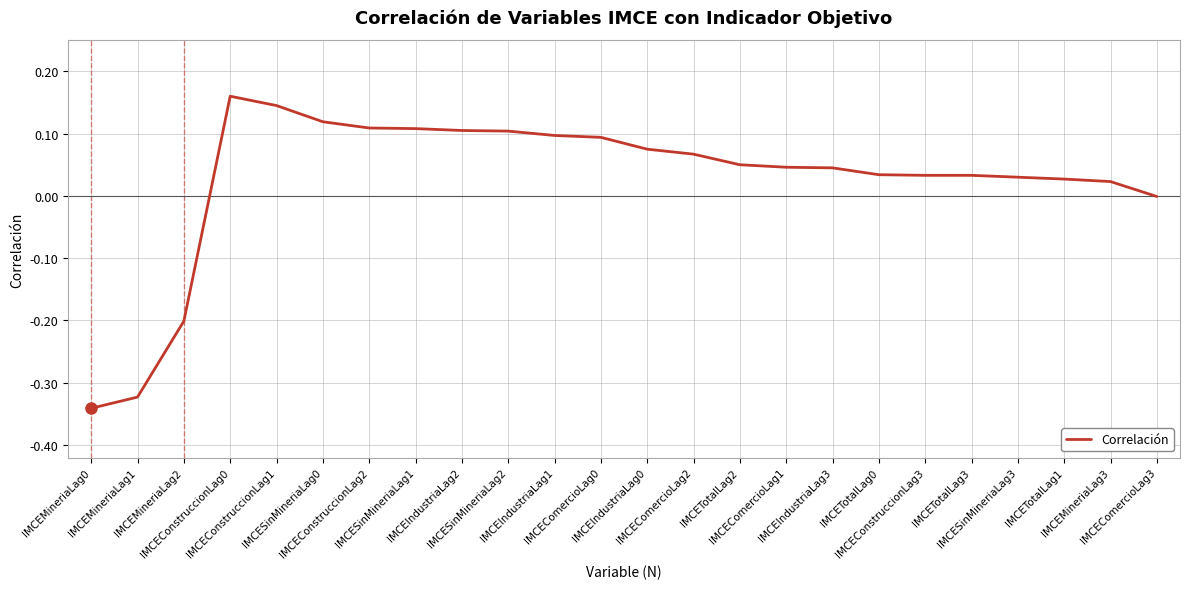

What is the difference between the maximum and minimum values?

0.5